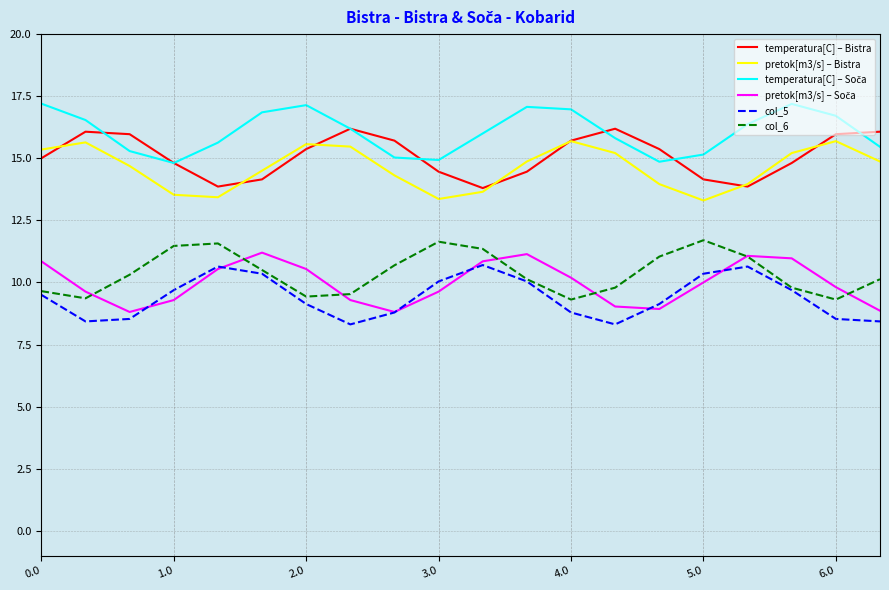

What is the maximum value shown in the chart?

17.2